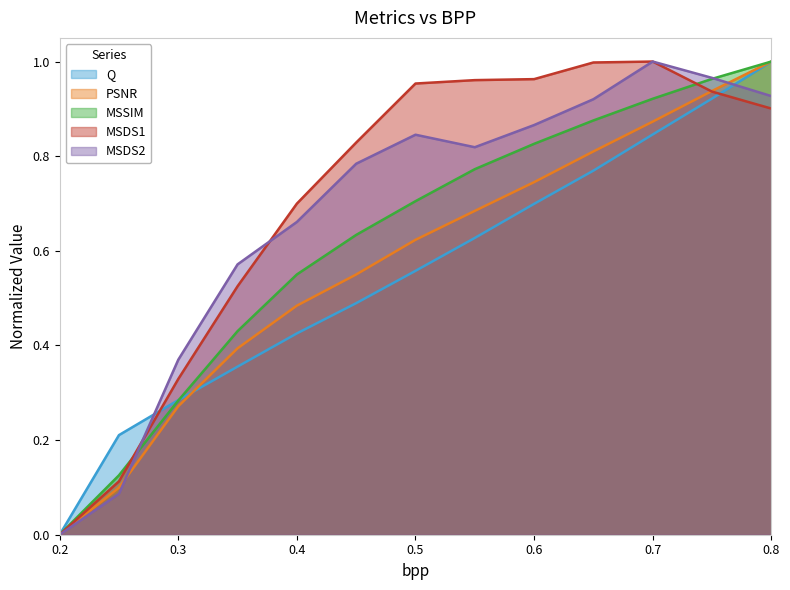

What value does the MSSIM series have at 0.3?

0.3